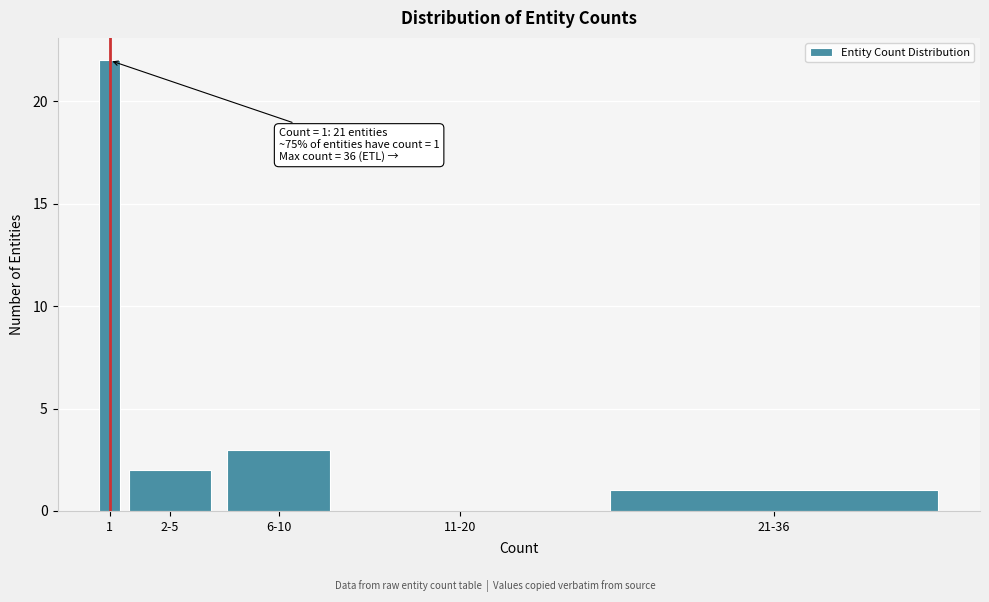

Reading left to right, extract all data points from this chart.

1=22	2-5=2	6-10=3	11-20=0	21-36=1